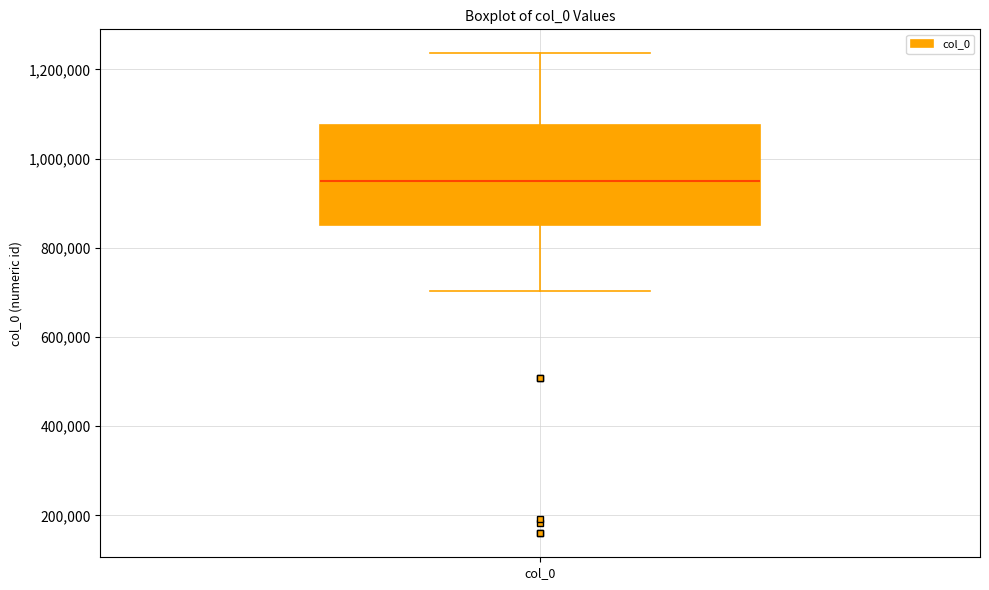

Where is the upper edge of the box for col_0 on the y-axis? The values are not printed on the chart, so give them approximately, as read against the axis.

1080000